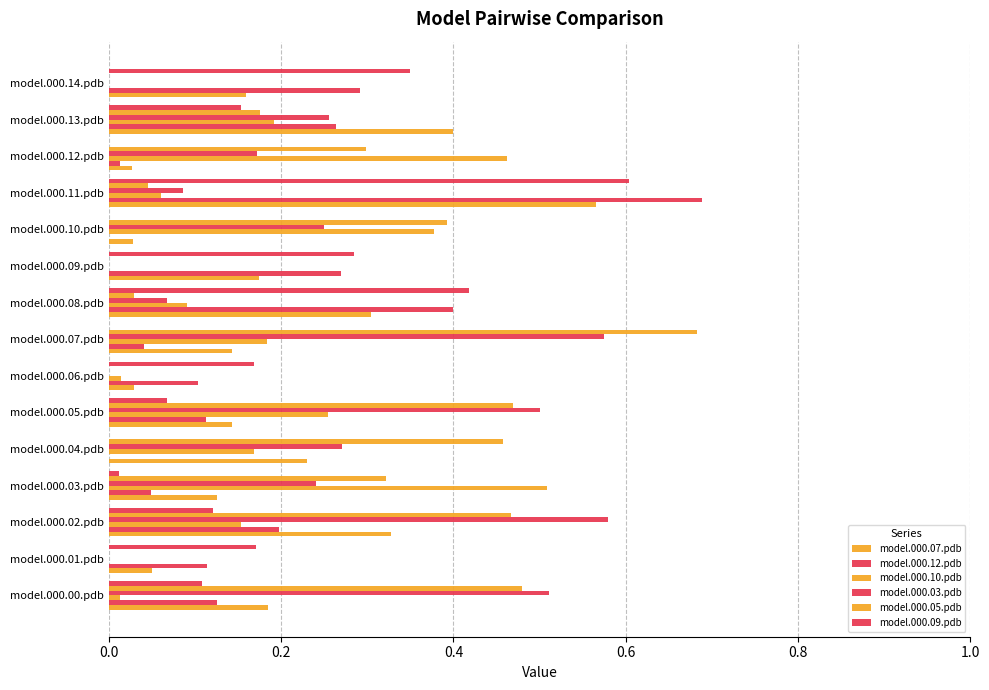

How many distinct data groups are displayed?

6